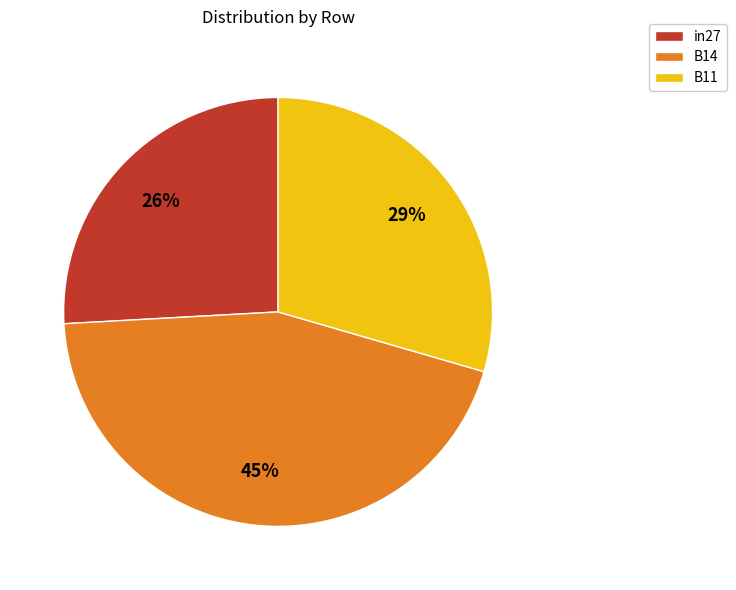

To the nearest percent, what is the difference between the B14 and in27 slice percentages?

19%